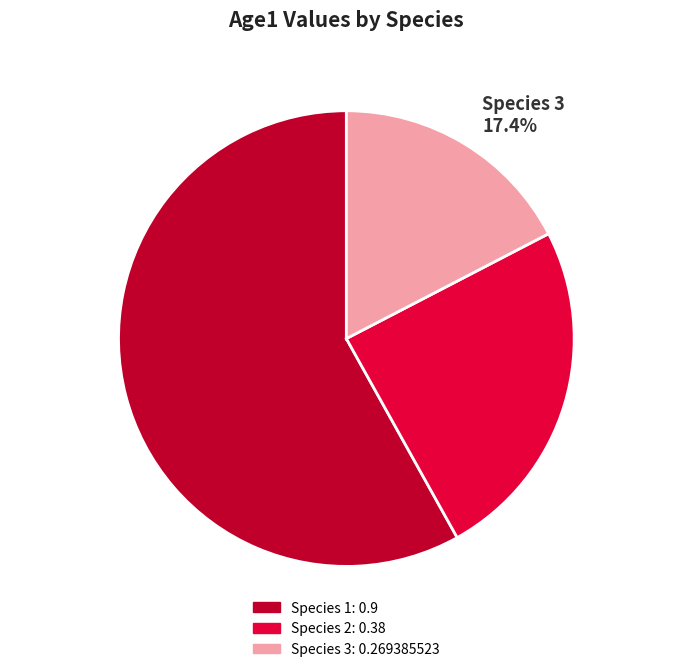

How many slices are in this pie chart?

3